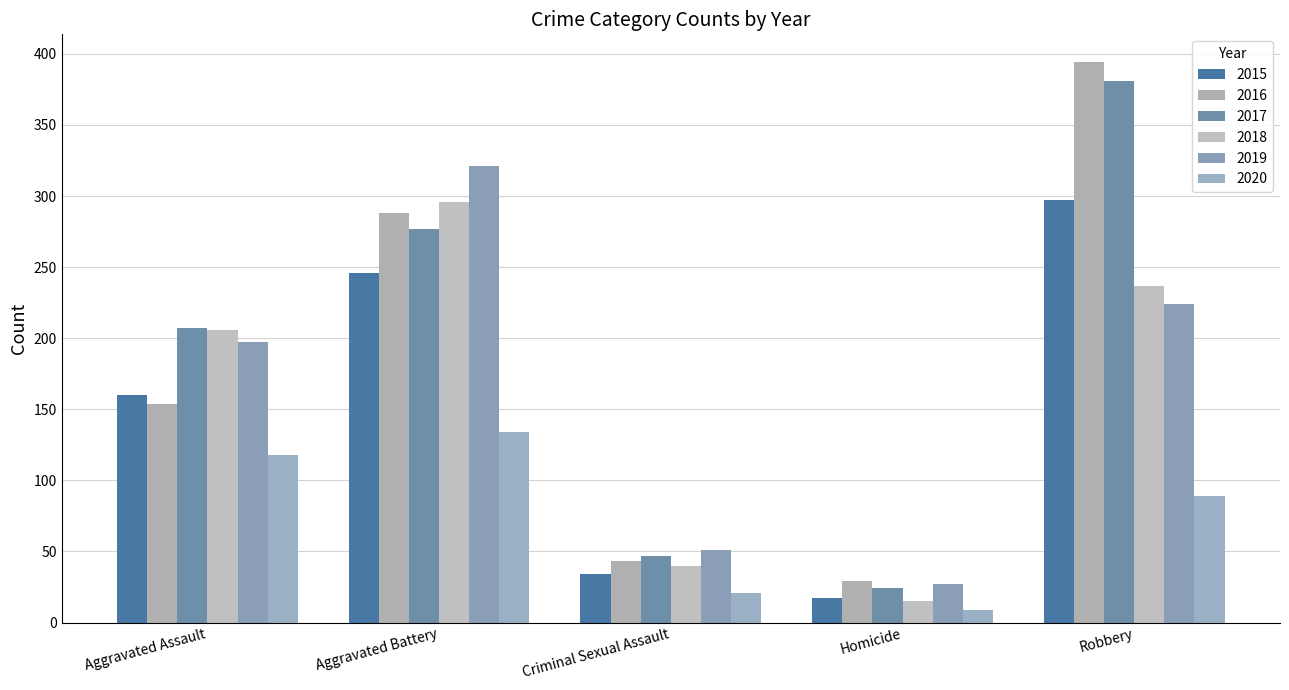

What is the difference between the highest and lowest values at Aggravated Battery?

187